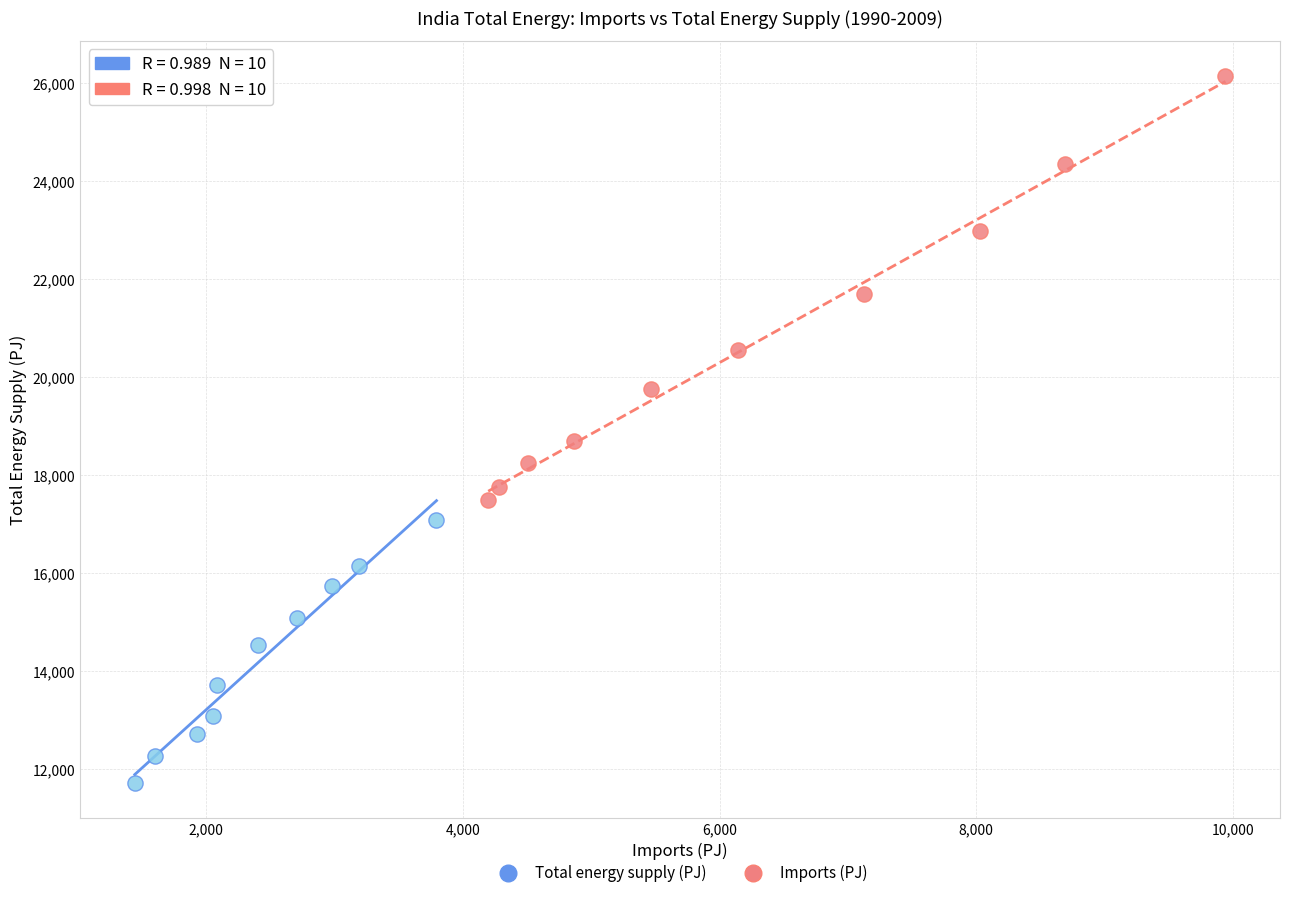

Which series reaches the maximum Y coordinate?

Imports (PJ)